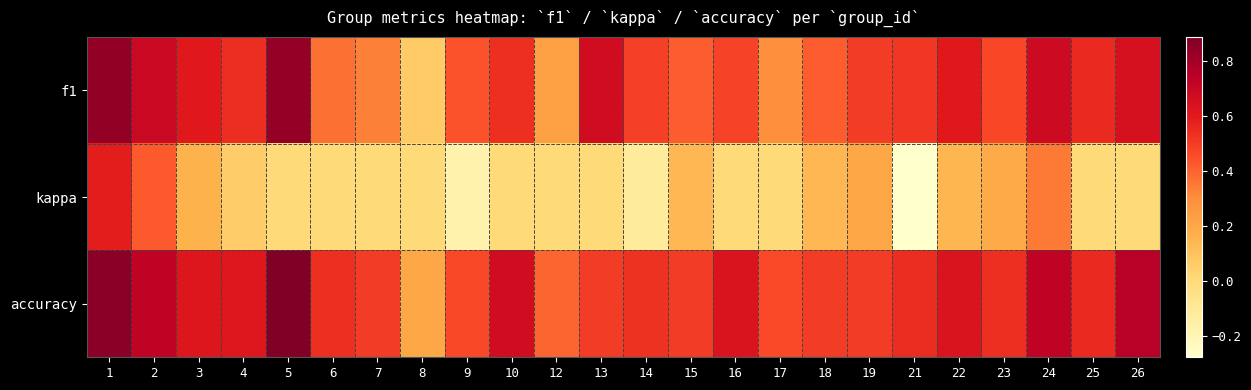

Count the number of categories in the chart.

24